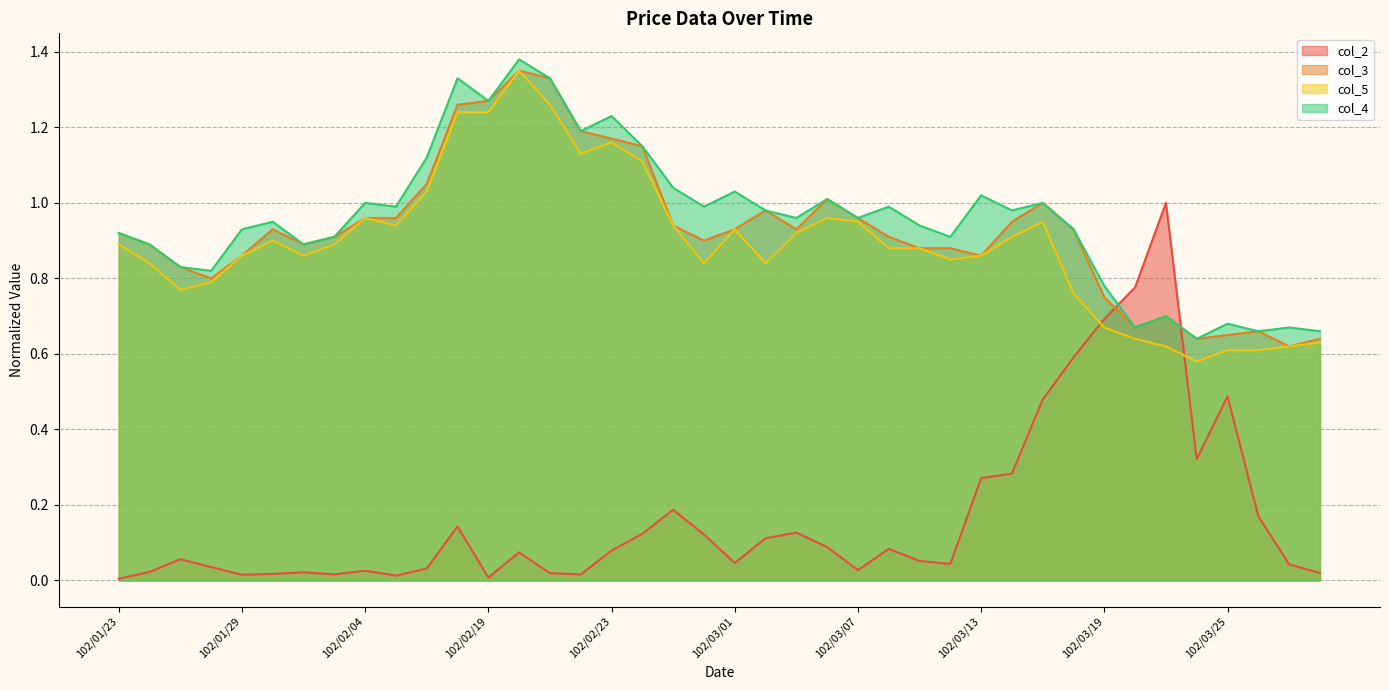

Which series has the largest total across all categories?

col_4